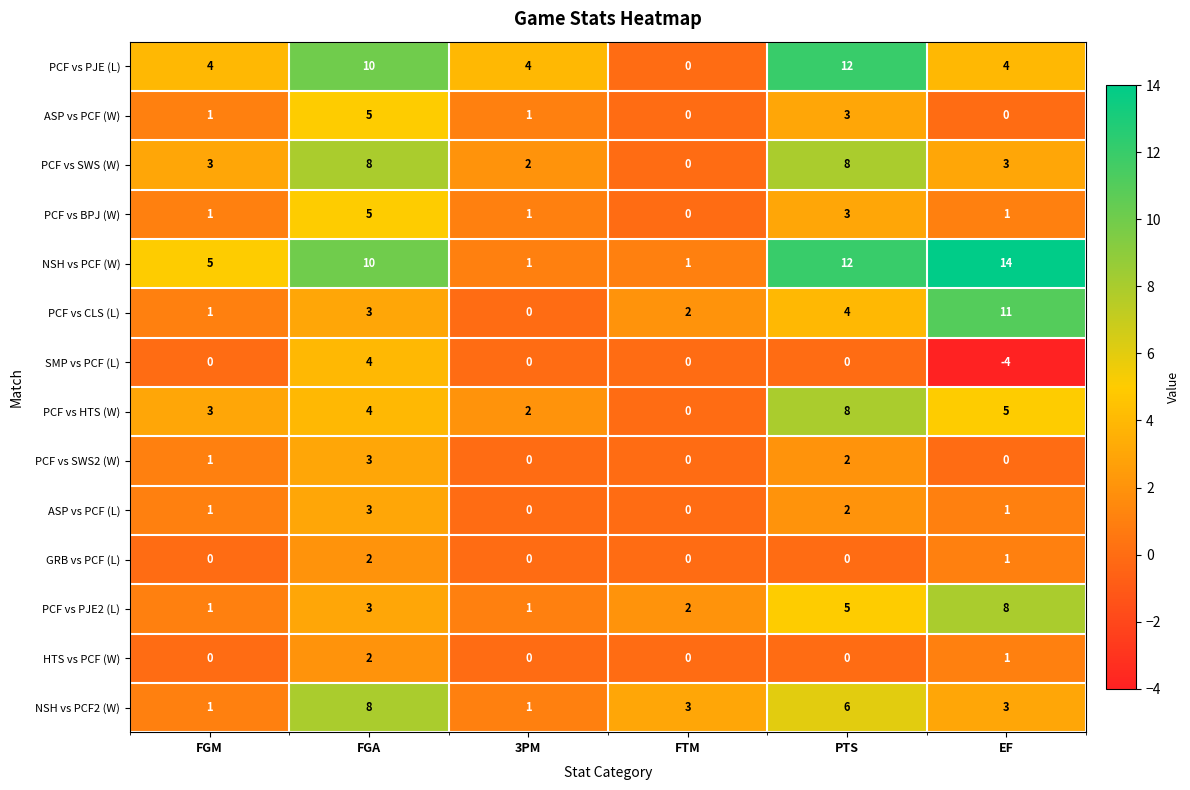

At which label does NSH vs PCF2 (W) first exceed 3?

FGA